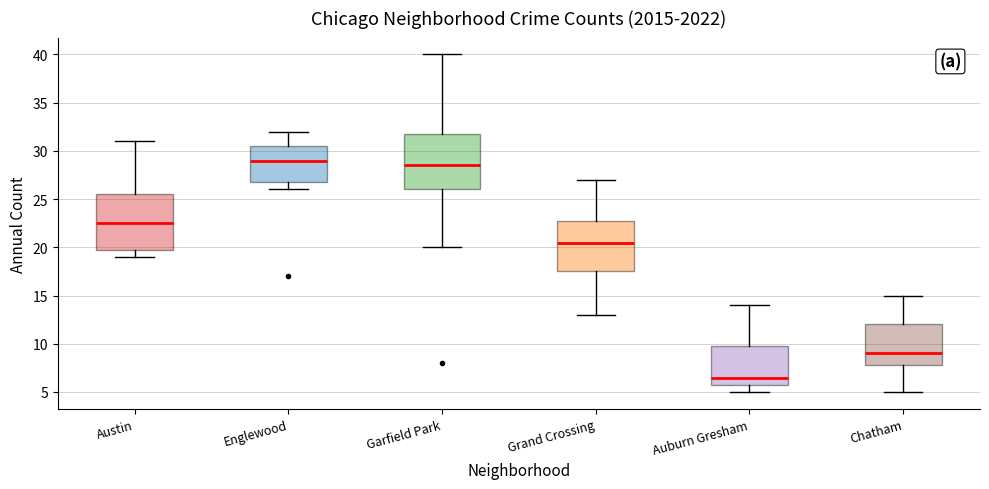

Which box has the highest median line?

Englewood